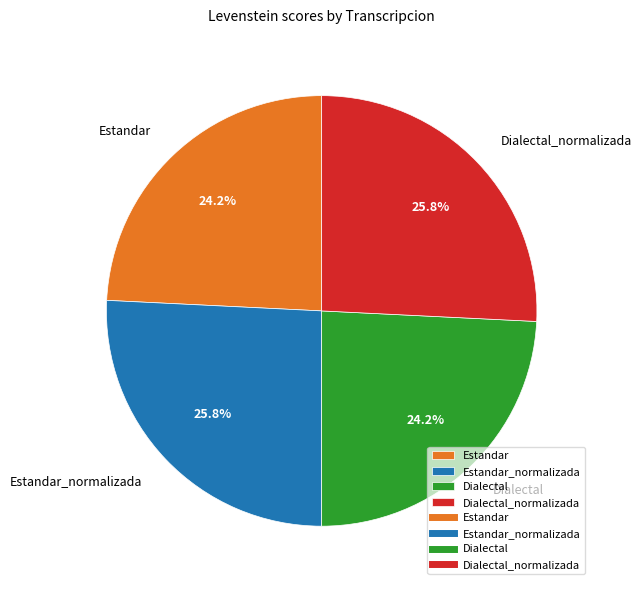

Is there any slice that represents more than half of the pie?

No